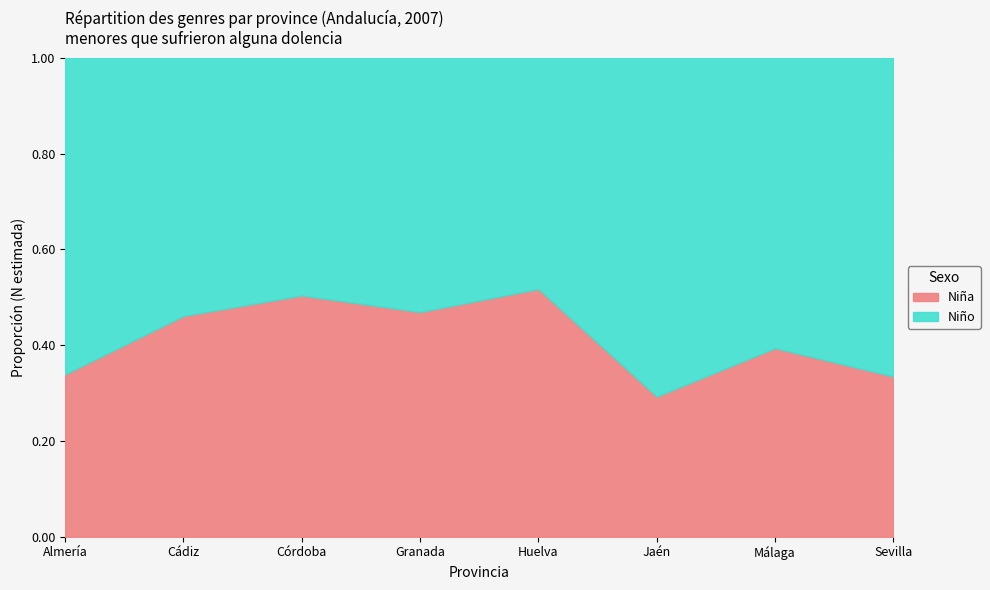

What is the difference between the Niña values at Sevilla and Málaga?

1711